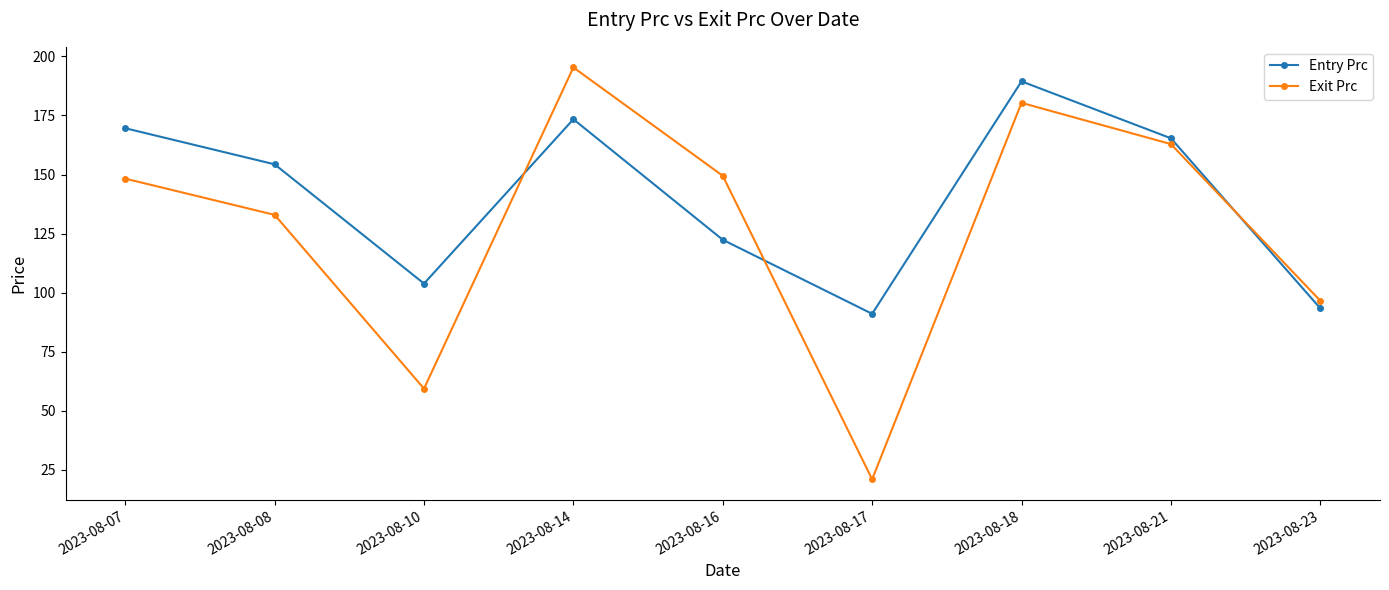

In Exit Prc, how many points are higher than both neighbors (excluding endpoints)?

2